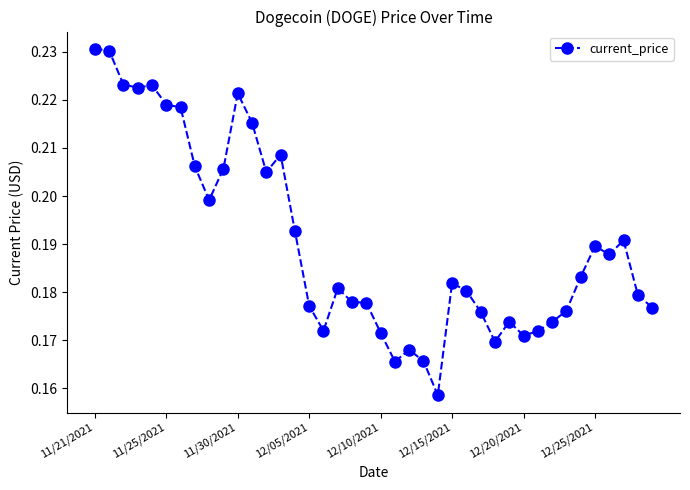

What is the sum of all values?

7.6